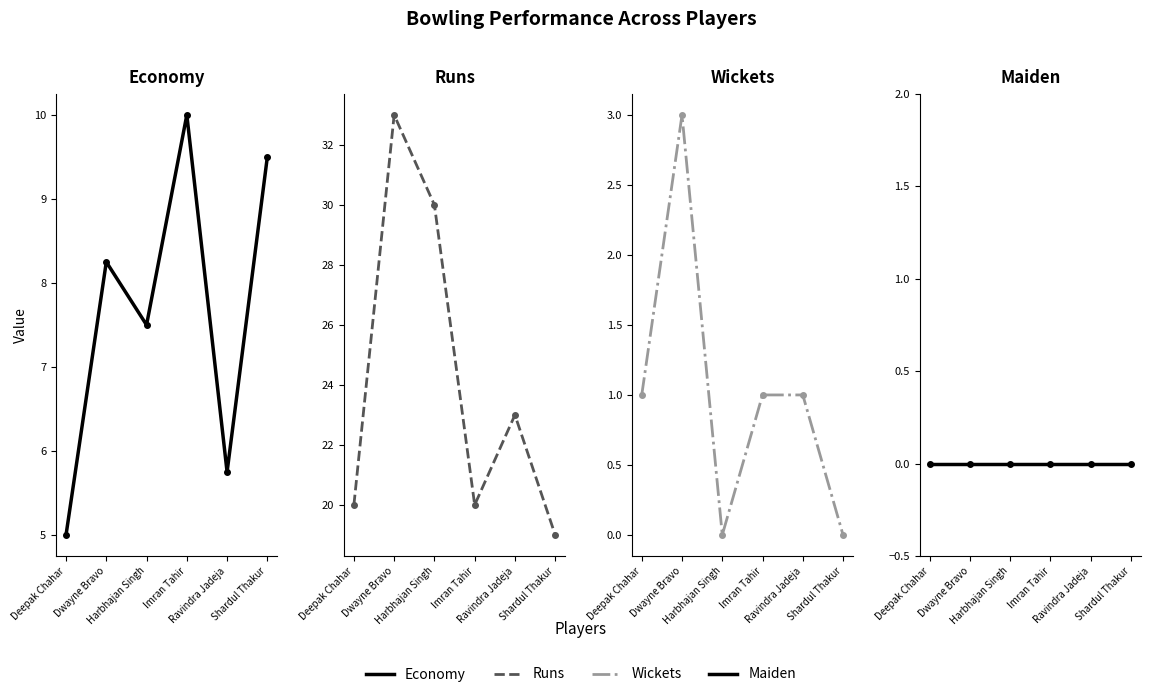

What position from the left is Harbhajan Singh?

3